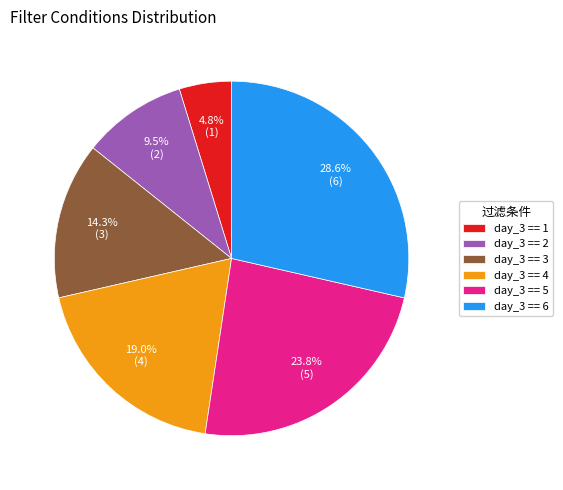

What is the smallest slice in the pie chart?

day_3 == 1